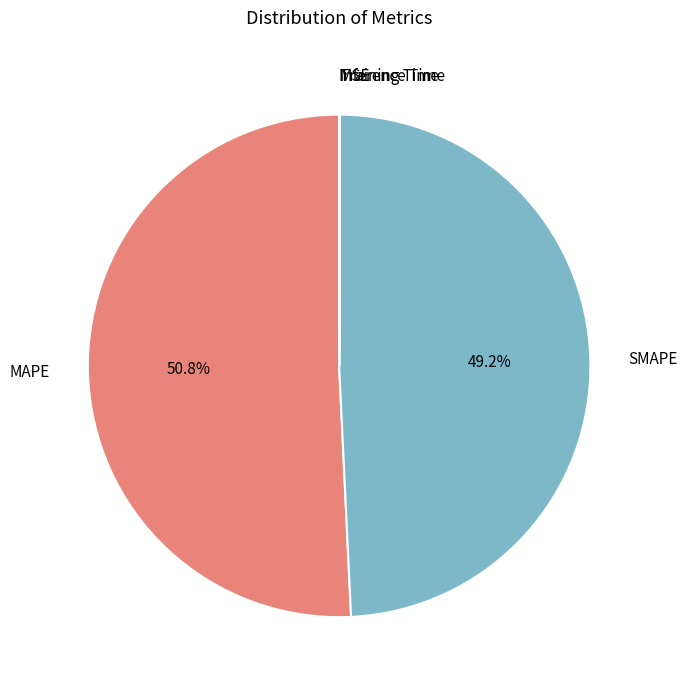

To the nearest percent, what percentage of the pie is SMAPE?

49%